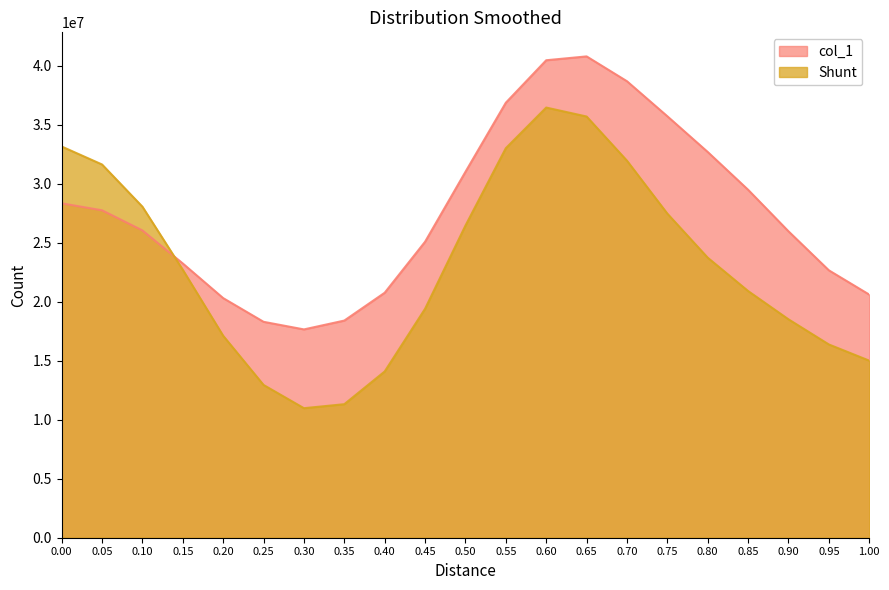

How many interior local valleys does the Shunt series have?

1